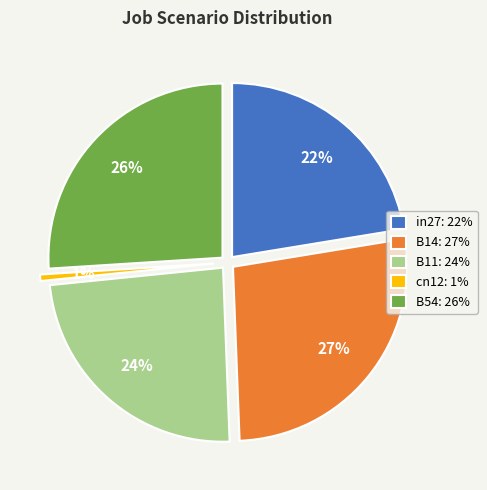

To the nearest percent, what is the average slice percentage?

20%